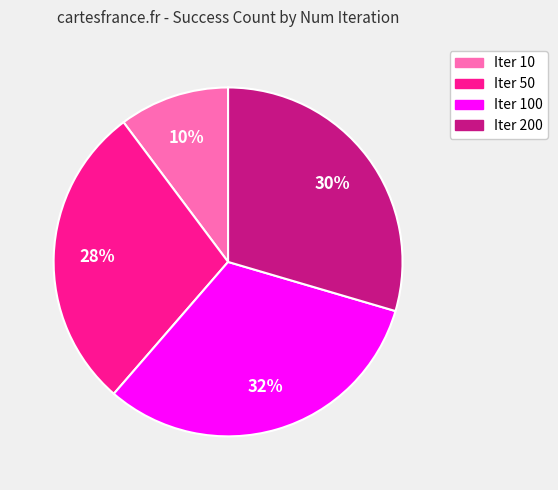

To the nearest percent, what is the difference between the largest and smallest slice percentages?

22%